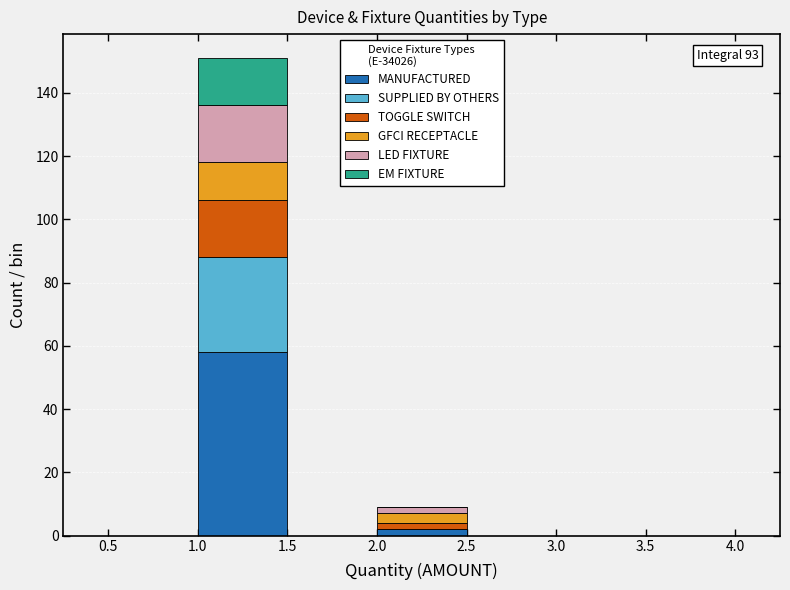

Which range on the x-axis has the tallest stacked bar (by total height)?

1.0 to 1.5